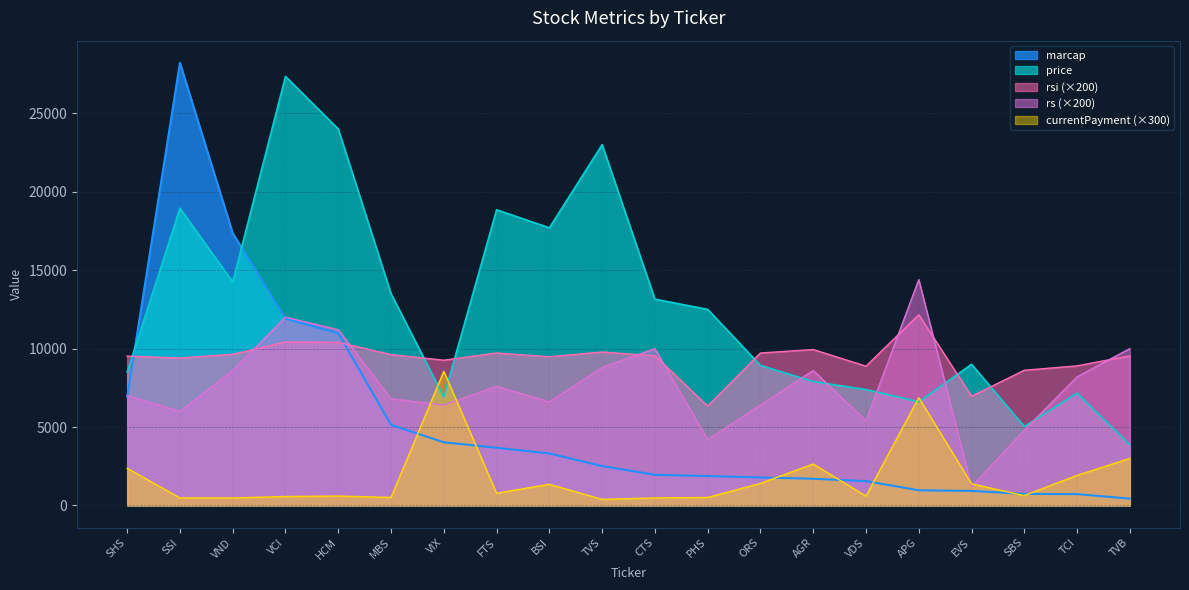

Rank the series by their average value, from lowest to highest.

currentPayment (×300), marcap, rs (×200), rsi (×200), price